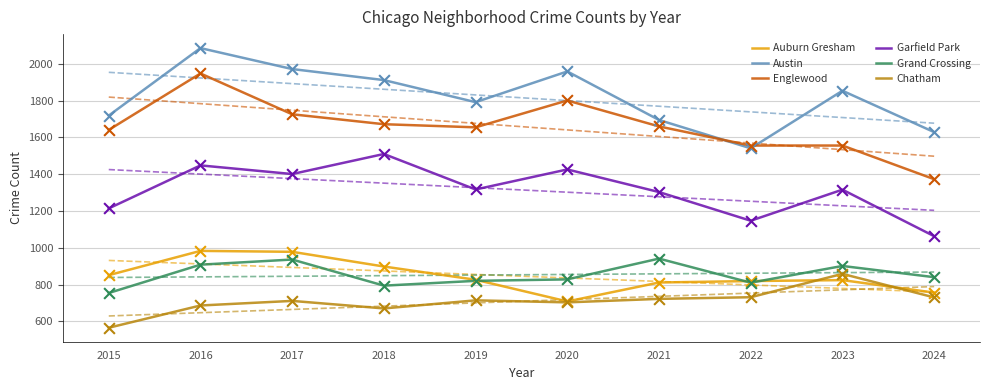

Which series has the largest total across all categories?

Austin